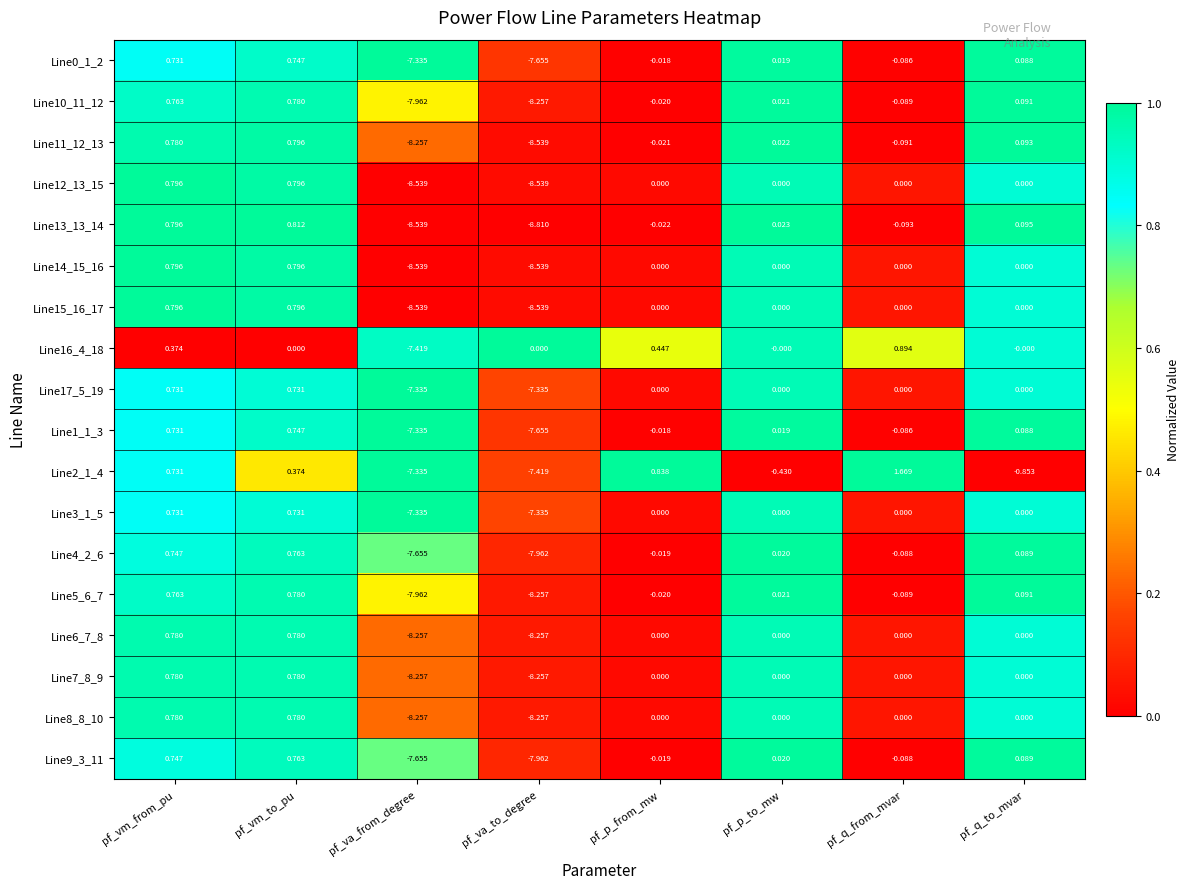

Count the number of categories in the chart.

8